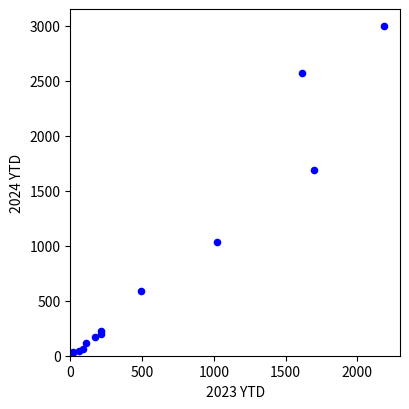

What Y value in the scatter plot is closest to 1501?

1688